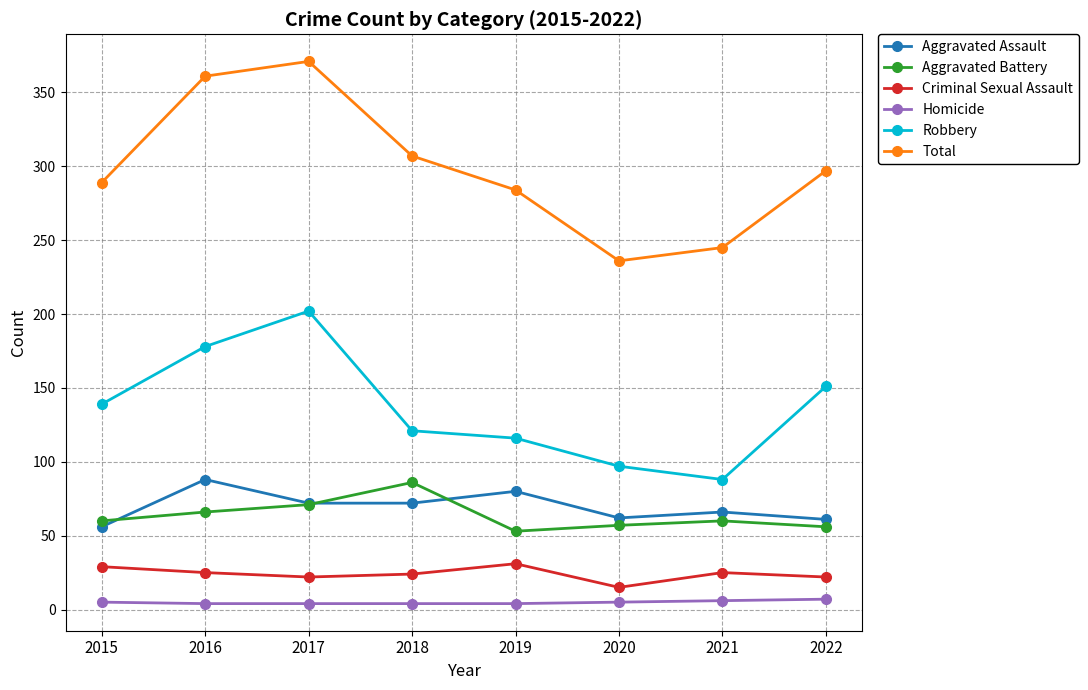

The value of Aggravated Battery at 2015 is 60. True or false?

True